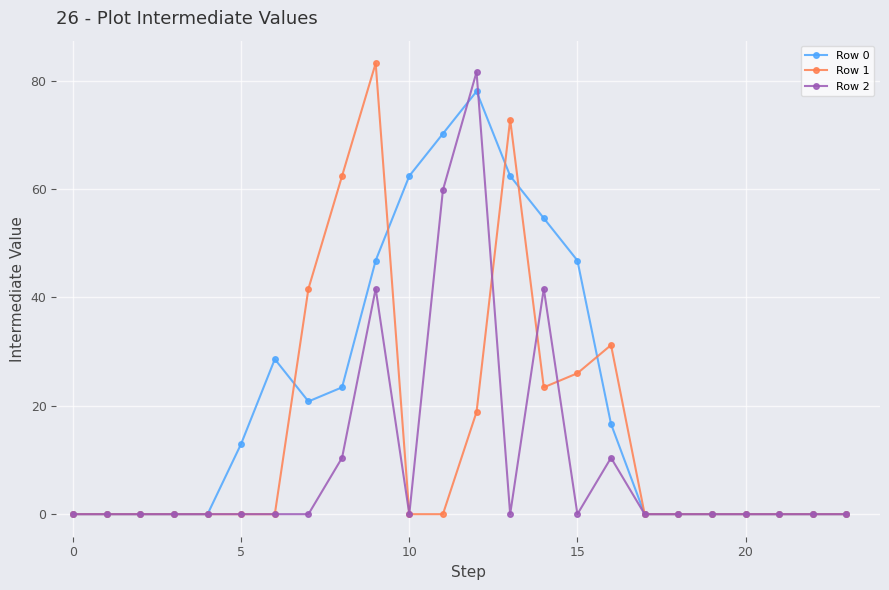

What is the highest value of the Row 1 series?

83.2